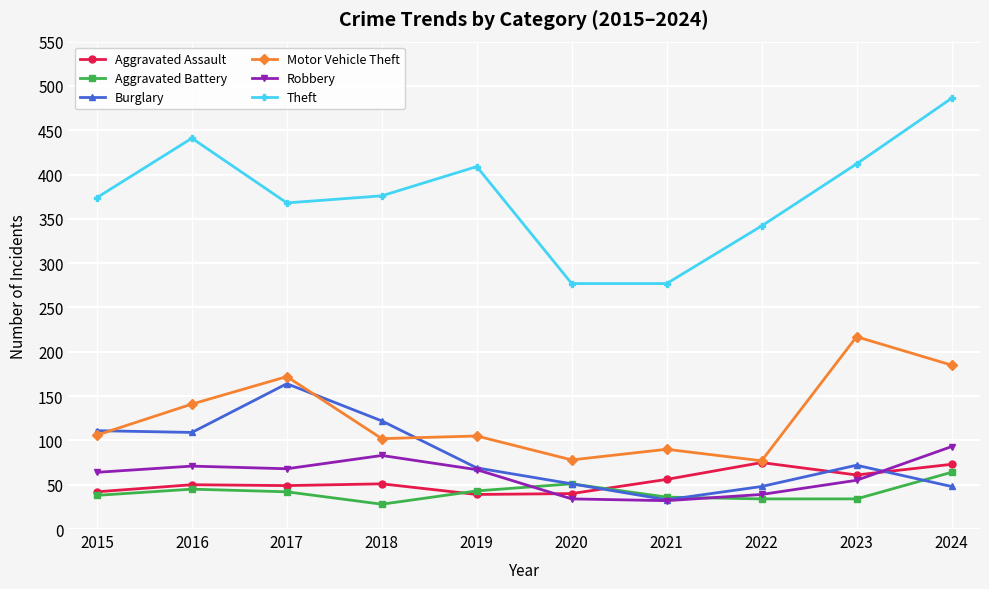

What is the lowest value of the Theft series?

277